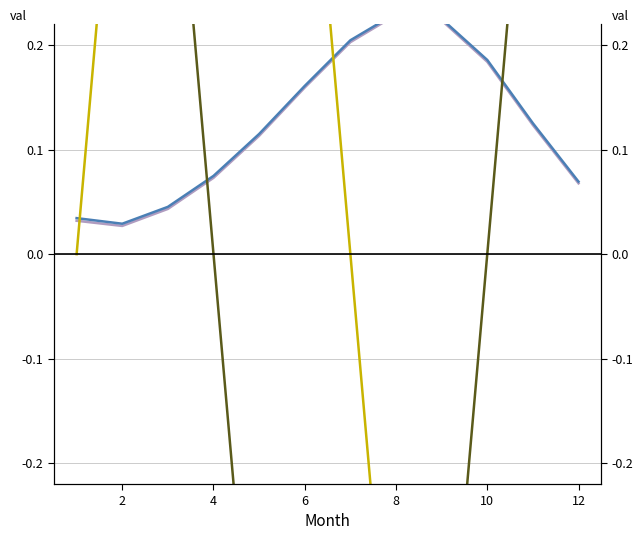

Which series has the largest total across all categories?

2021 Predicted Temp